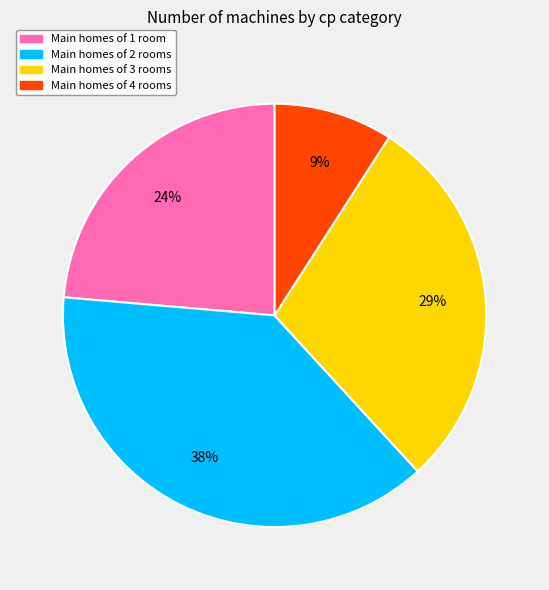

Is there a majority slice in this chart?

No